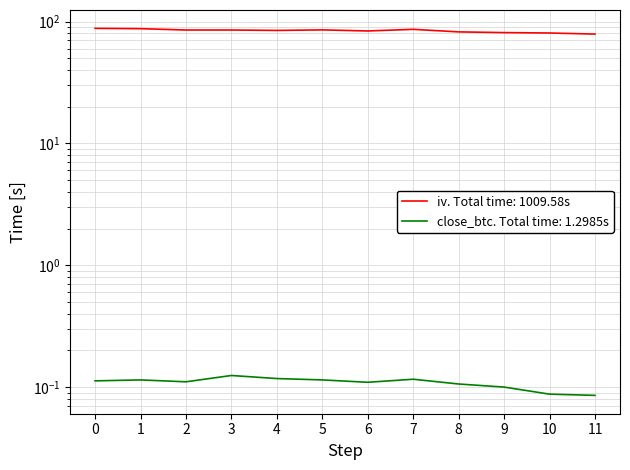

True or false: close_btc and iv cross at least once.

False